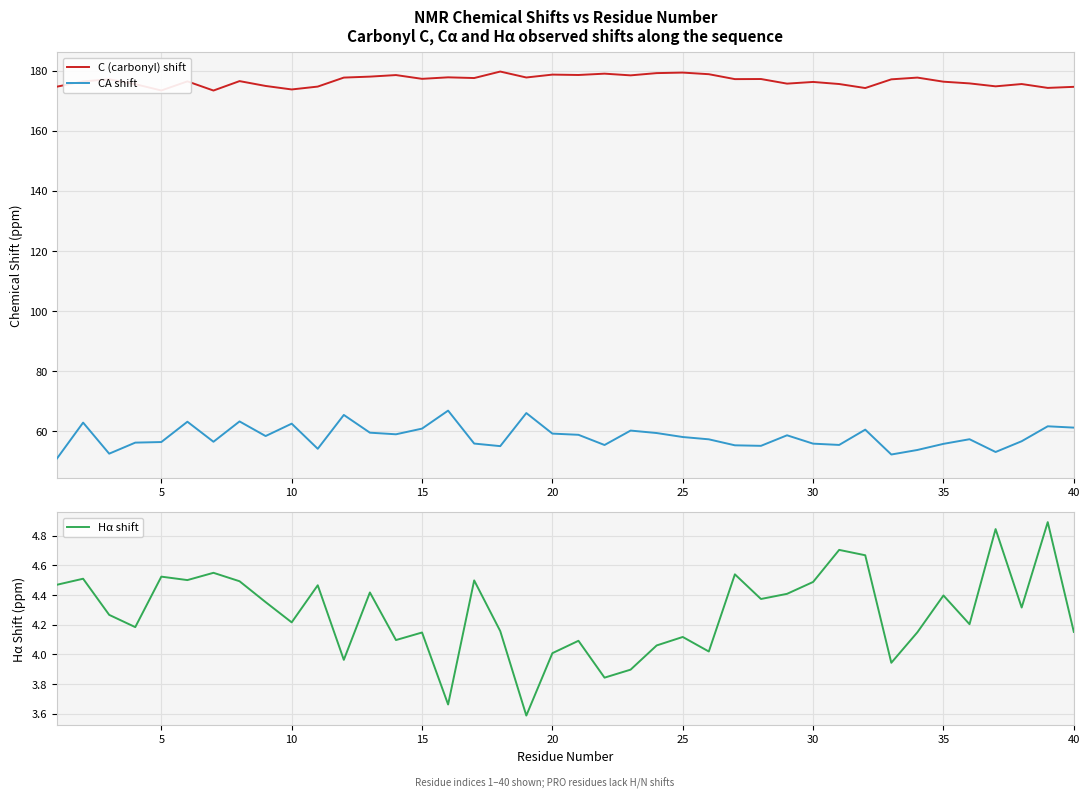

True or false: Hα shift has more than 1 points higher than both neighbors.

True